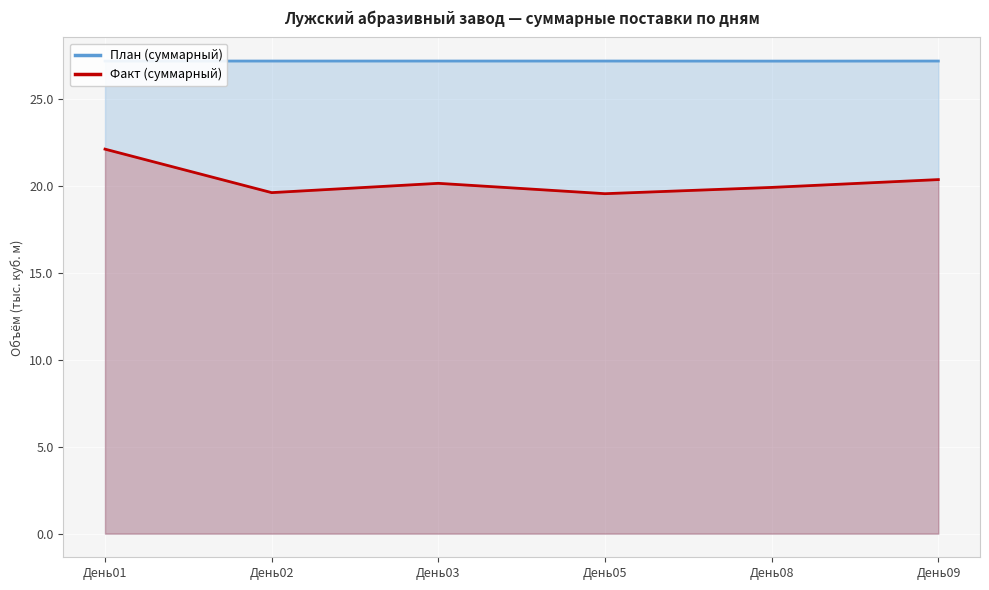

What is the total value across all series at День03?

47.3